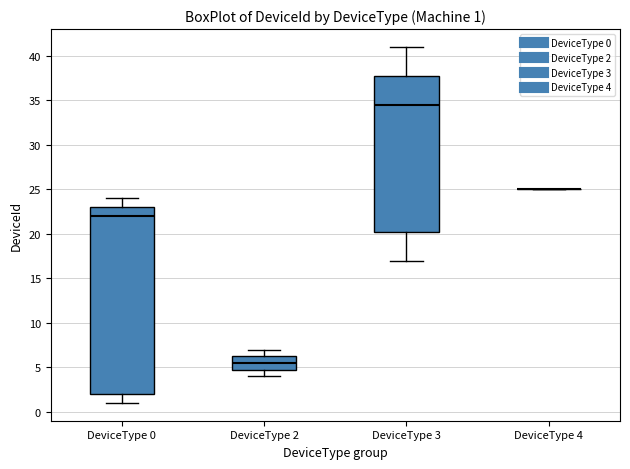

Comparing the boxes themselves (not the whiskers), which one is the tallest?

DeviceType 0